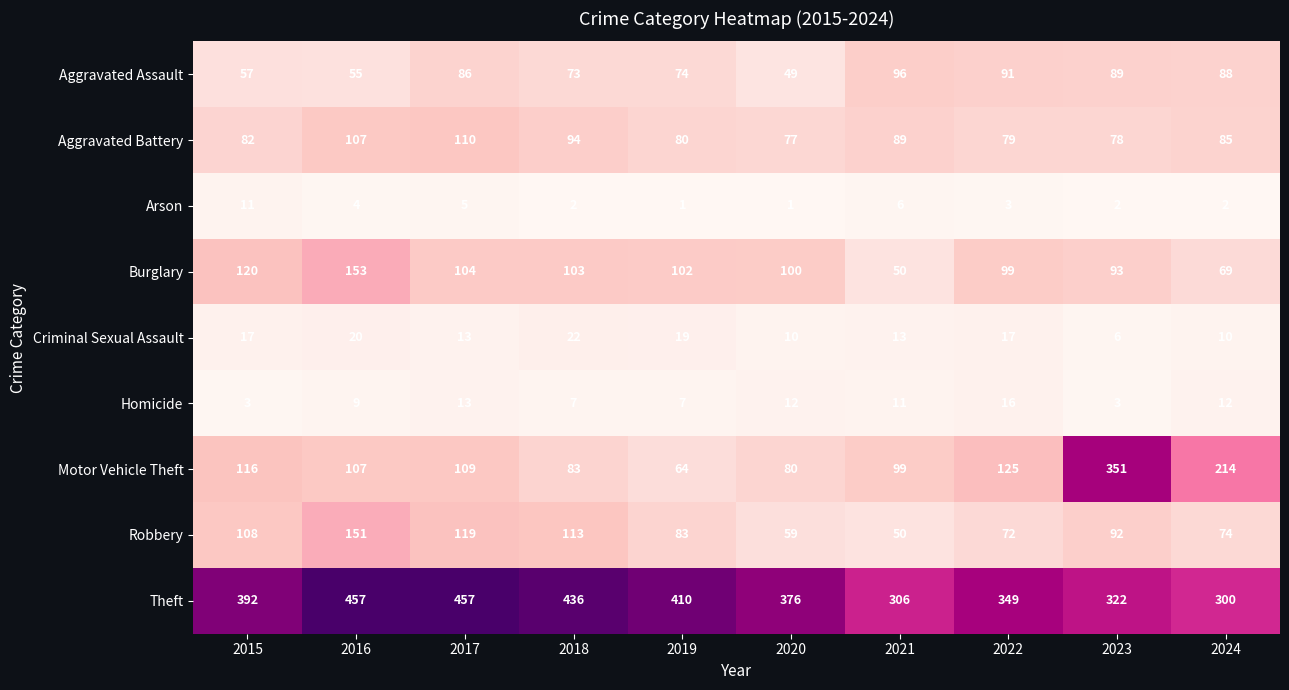

How many Theft values are between 322 and 436?

6